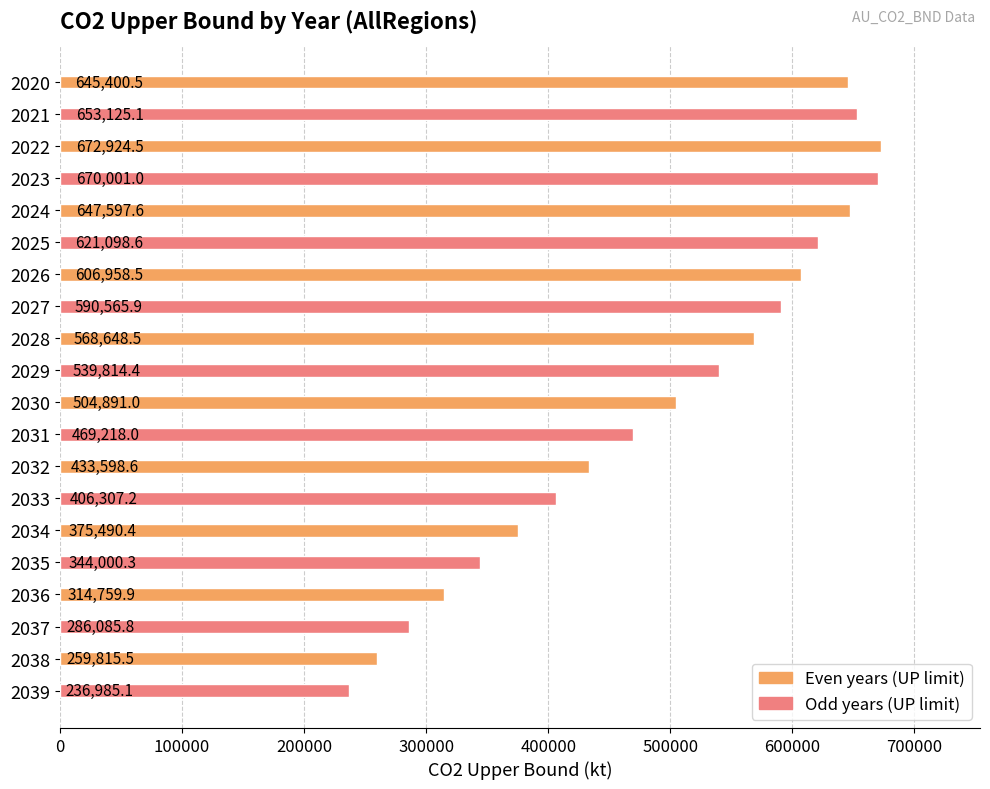

Is it true that the value at 2038 is 259815.5?

True